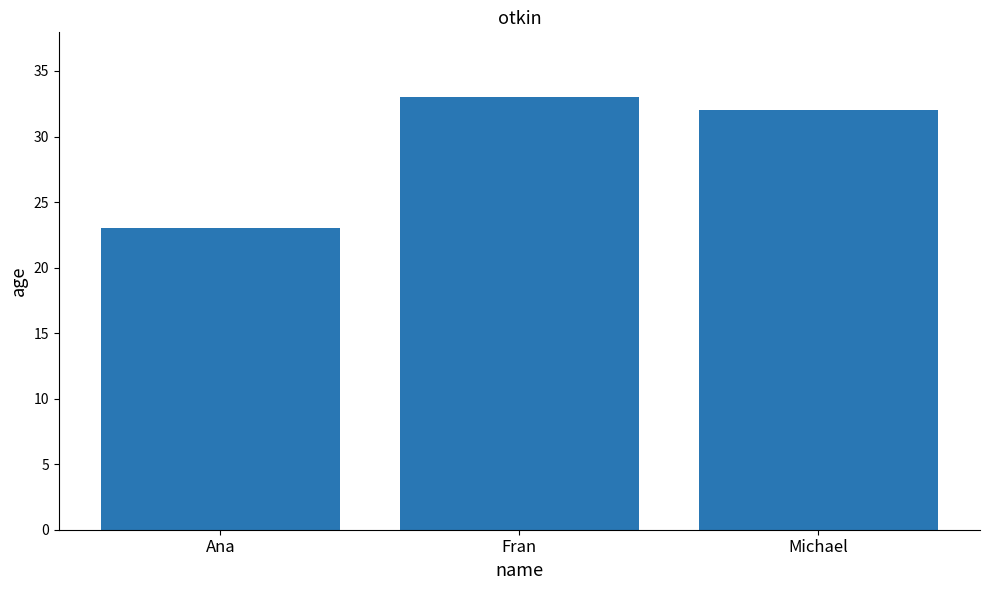

How many values are between 23 and 33?

3